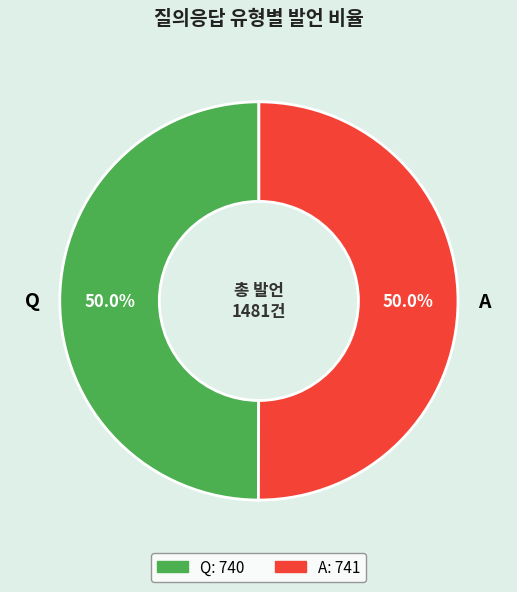

What is the ratio of the value at Q to the value at A?

1.0